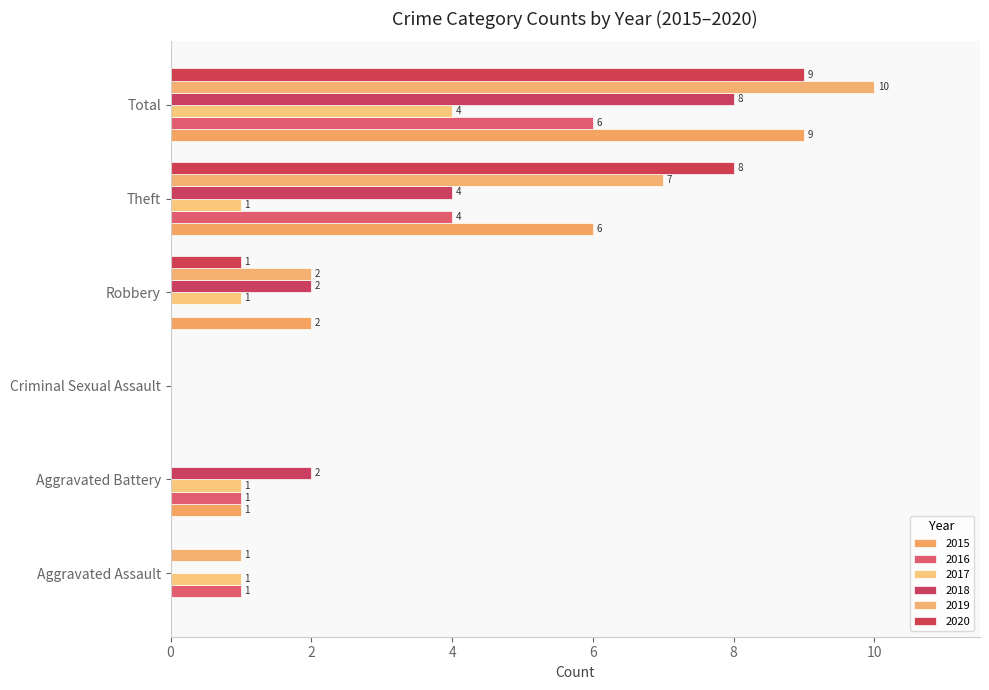

What is the difference between the highest and lowest values at Total?

6